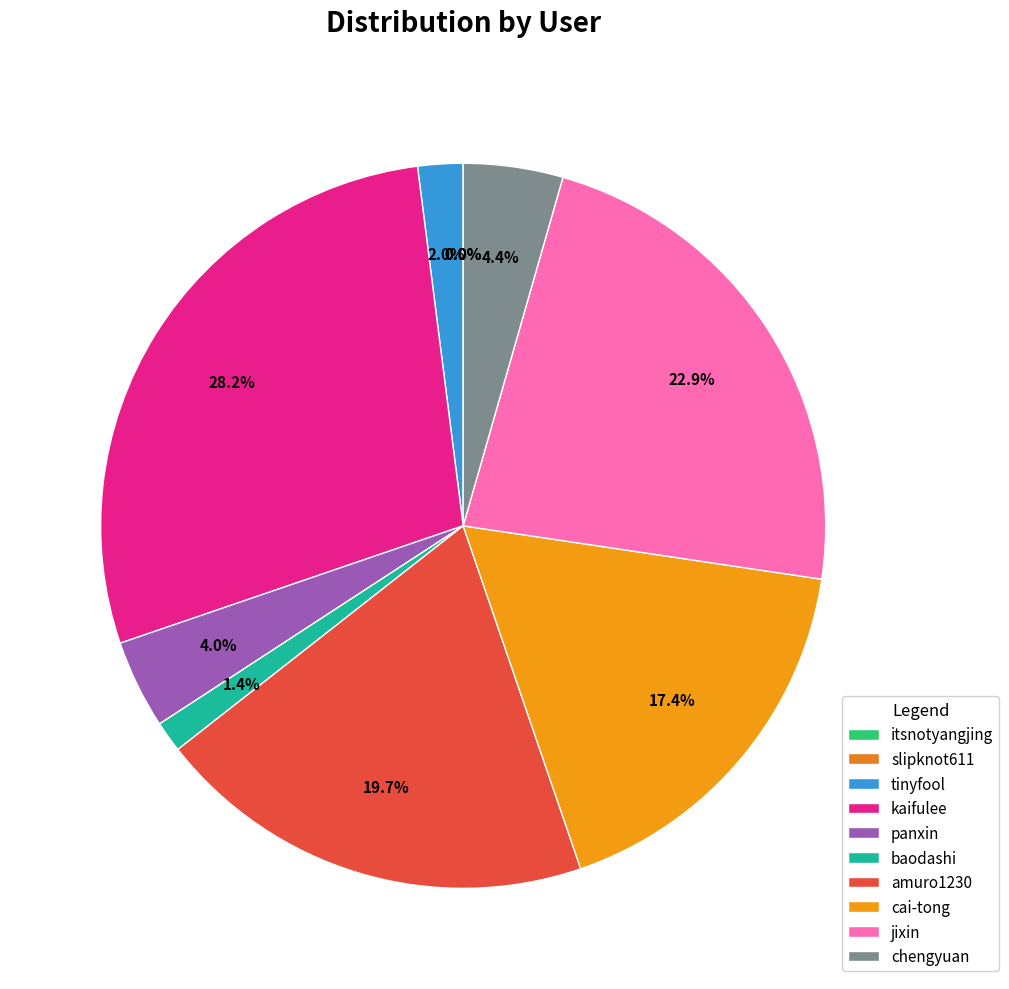

To the nearest percent, what is the average slice percentage?

10%